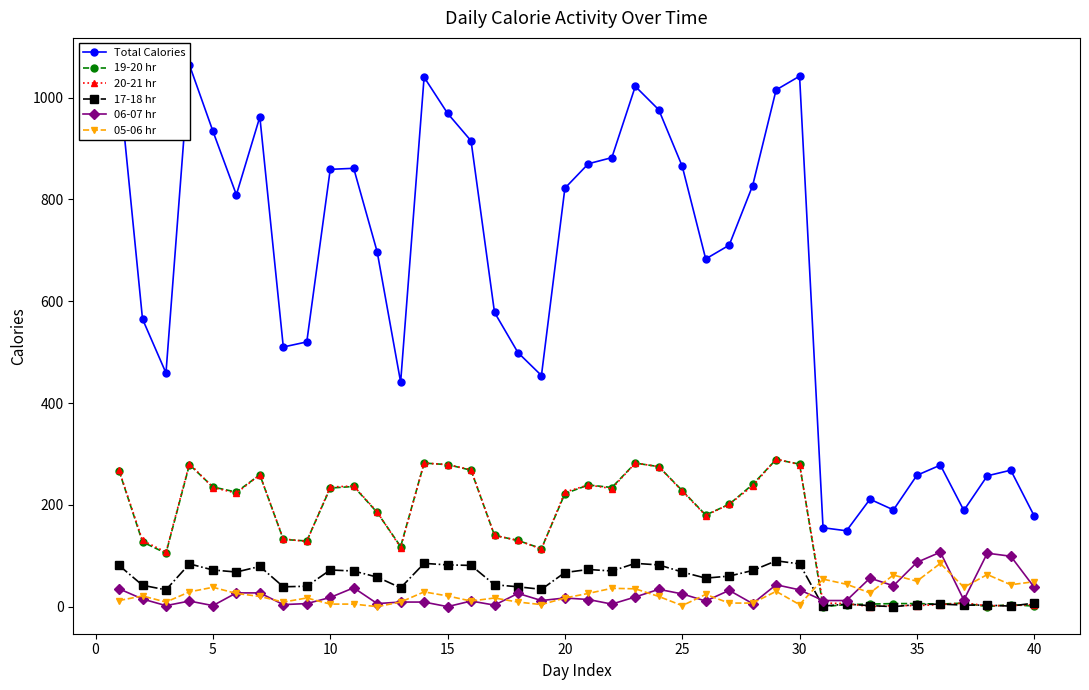

How many lines are shown in the chart?

6